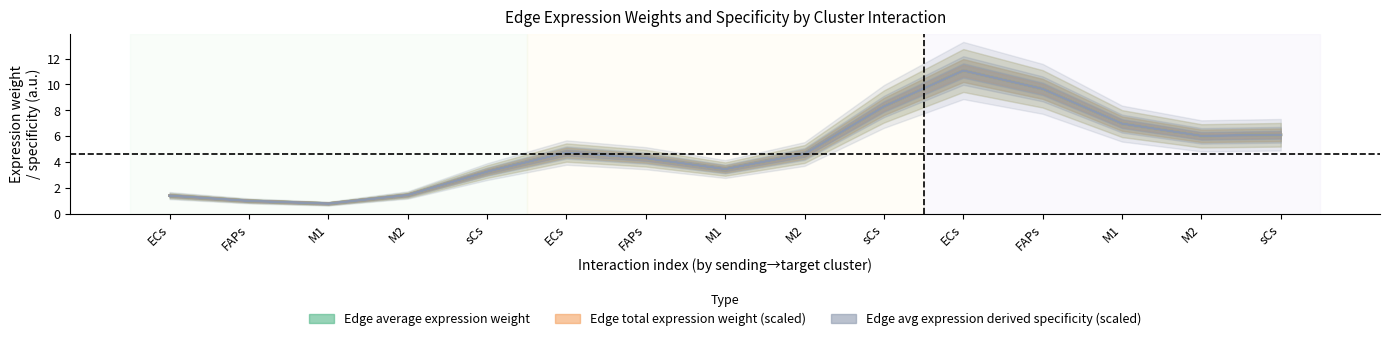

Rank the categories by Edge avg expression derived specificity (scaled) value from lowest to highest.

M1, FAPs, ECs, M2, sCs, M1, FAPs, M2, ECs, M2, sCs, M1, sCs, FAPs, ECs